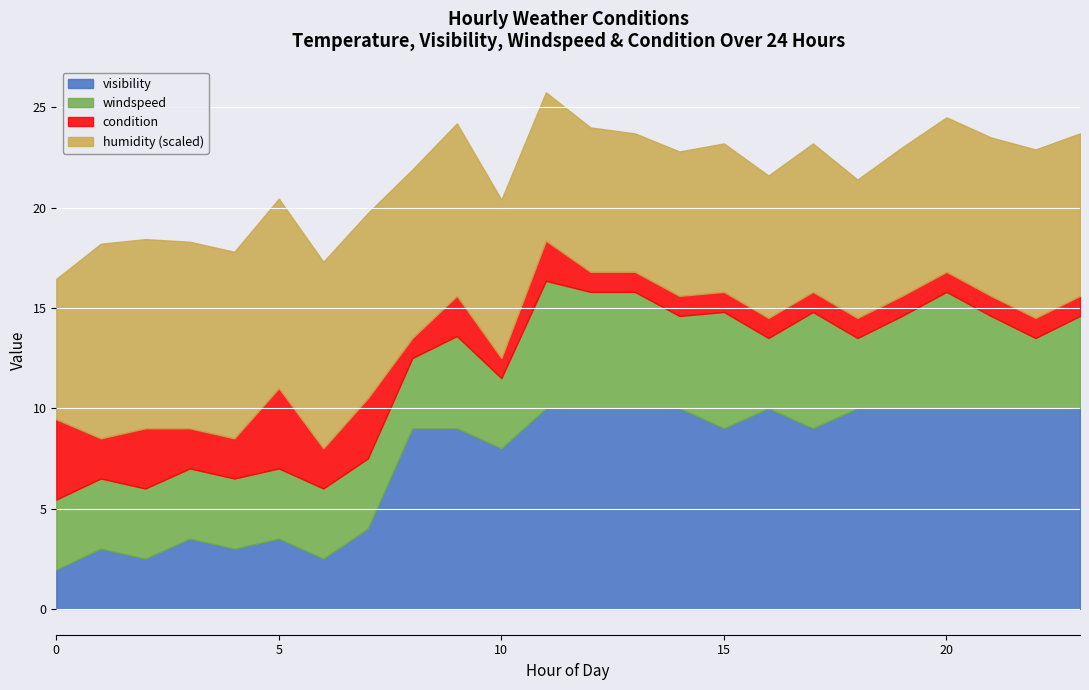

What is the difference between the condition values at 2 and 20?

2.0